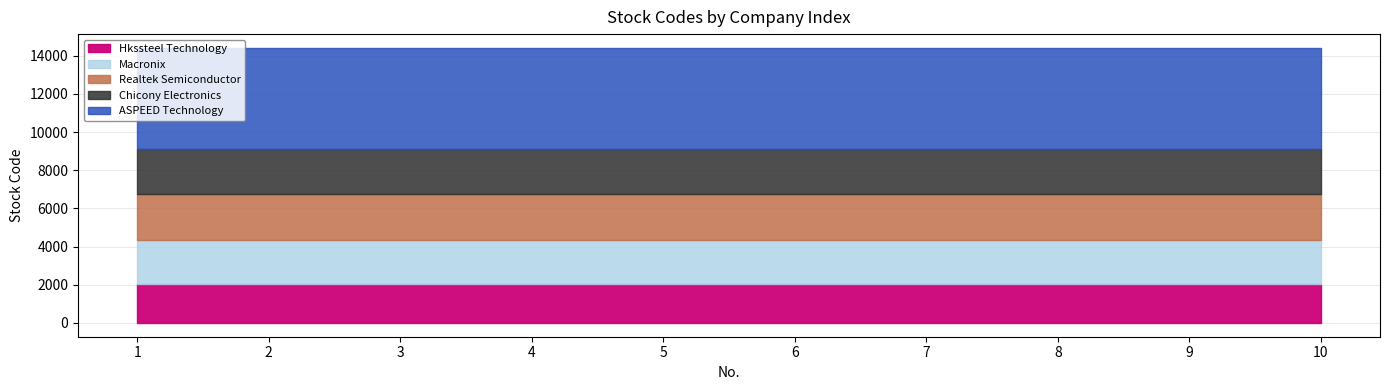

True or false: ASPEED Technology has more than 1 interior local peaks.

False